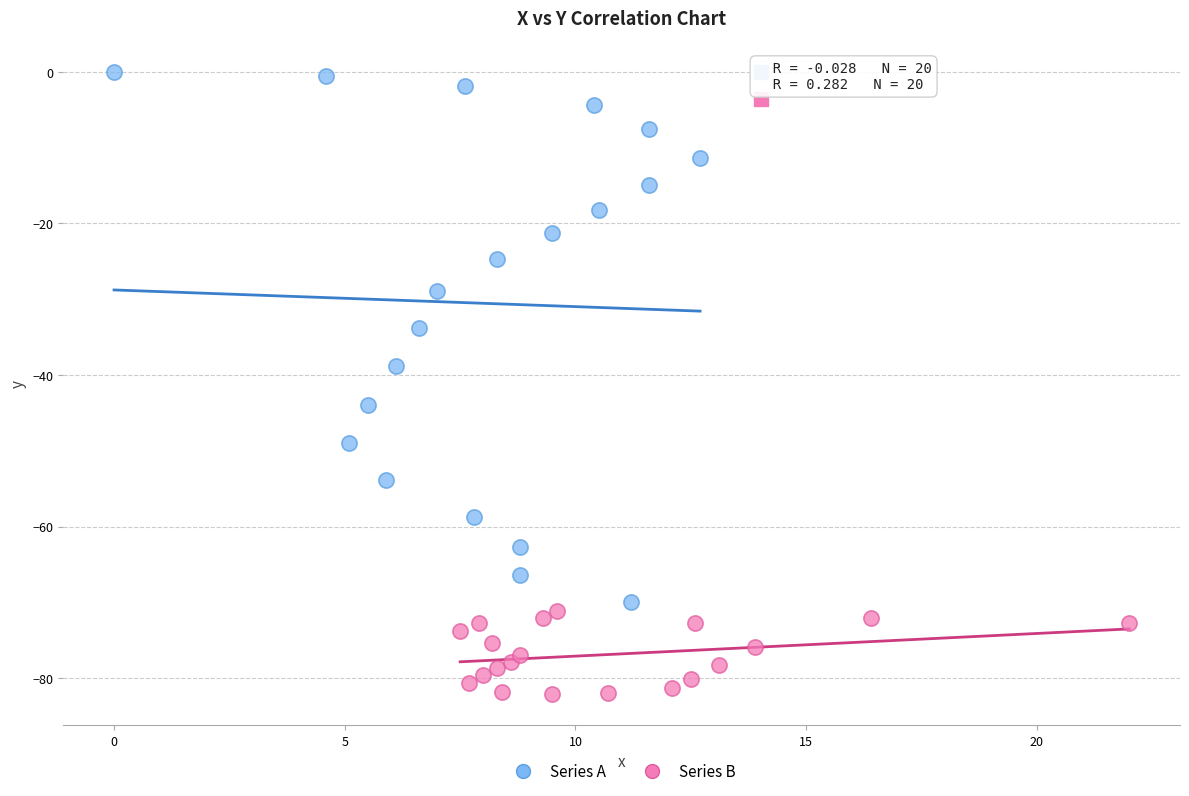

Which series contains the lowest Y value?

Series B